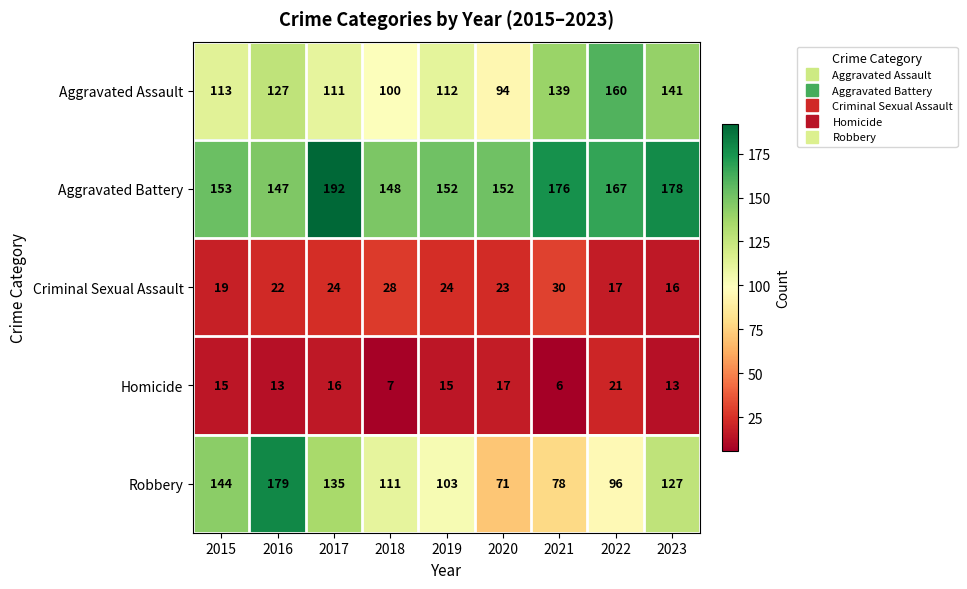

Which category has the lowest value in the Aggravated Assault series?

2020